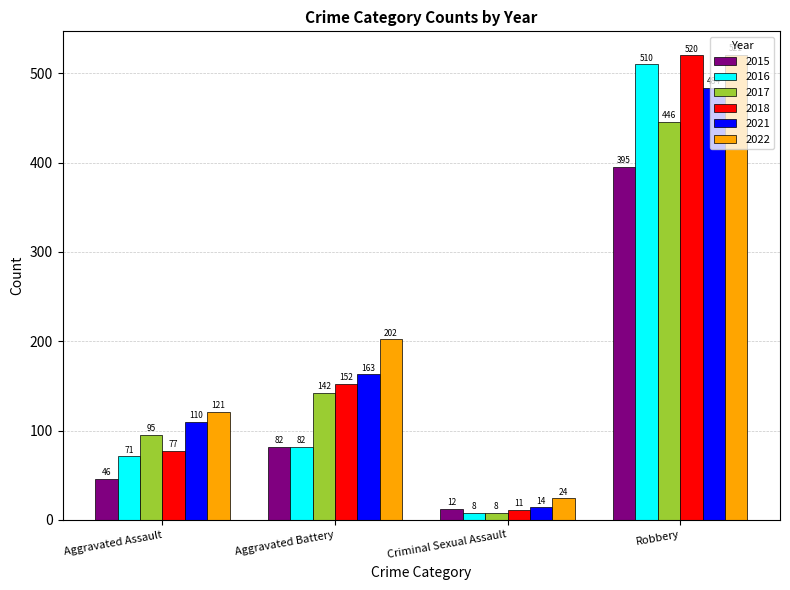

Reading left to right, transcribe all the data shown in this chart.

2015: Aggravated Assault=46	Aggravated Battery=82	Criminal Sexual Assault=12	Robbery=395
2016: Aggravated Assault=71	Aggravated Battery=82	Criminal Sexual Assault=8	Robbery=510
2017: Aggravated Assault=95	Aggravated Battery=142	Criminal Sexual Assault=8	Robbery=446
2018: Aggravated Assault=77	Aggravated Battery=152	Criminal Sexual Assault=11	Robbery=520
2021: Aggravated Assault=110	Aggravated Battery=163	Criminal Sexual Assault=14	Robbery=484
2022: Aggravated Assault=121	Aggravated Battery=202	Criminal Sexual Assault=24	Robbery=521